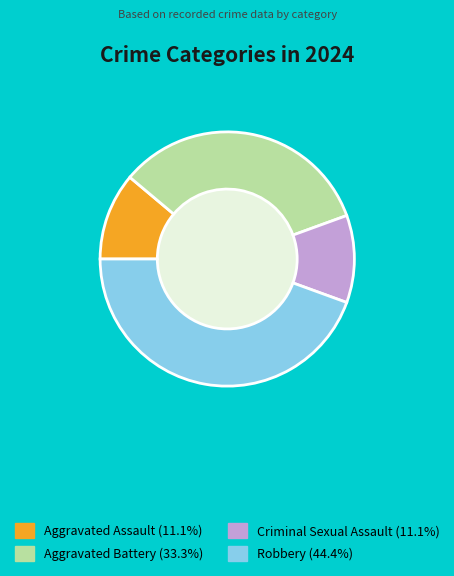

What is the largest slice in the pie chart?

Robbery